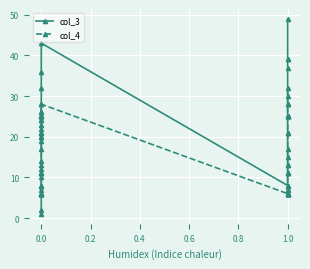

In col_4, how many points are higher than both neighbors (excluding endpoints)?

1